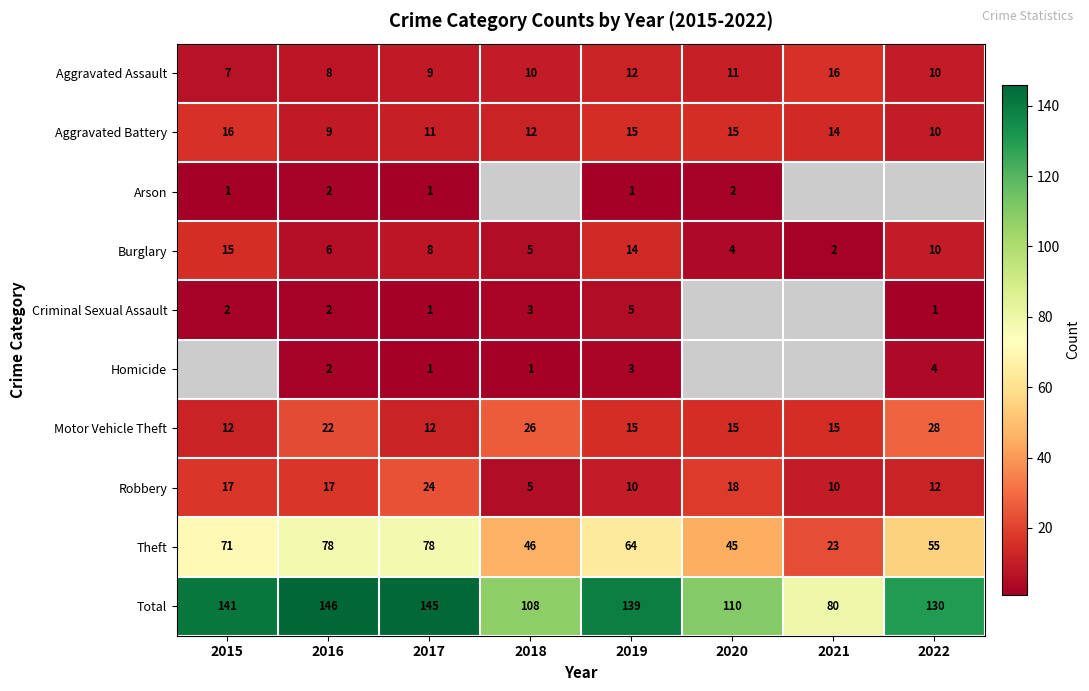

What is the smallest value displayed?

1.0